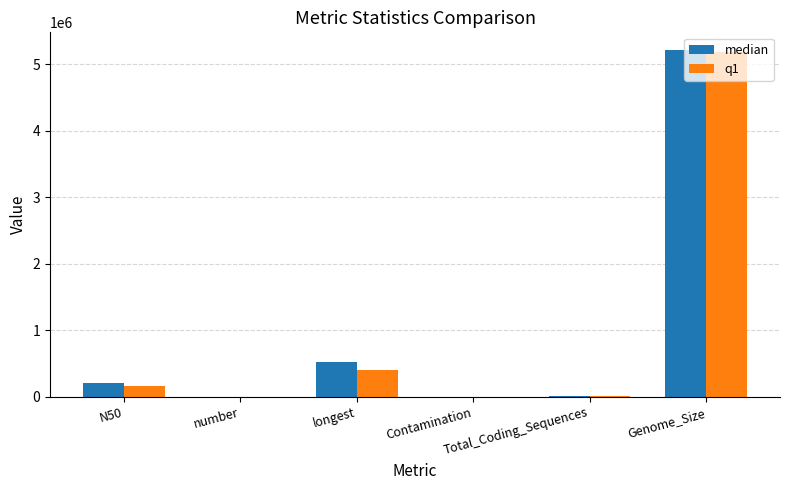

The median series shows 0.1 at Contamination. True or false?

True